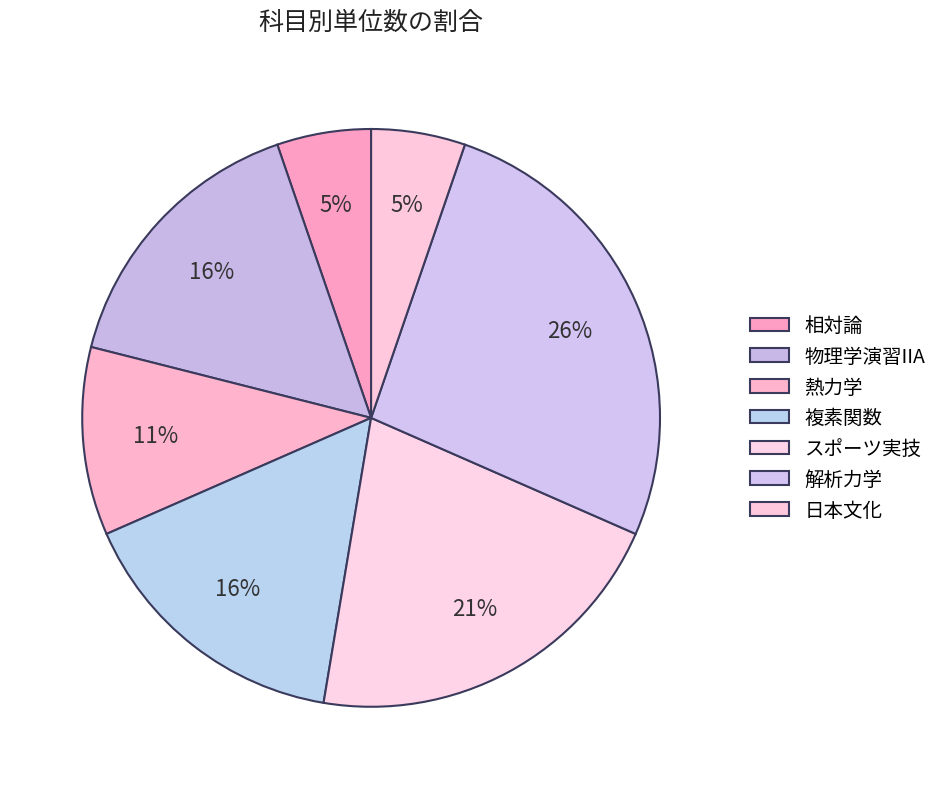

Rank the categories by value from highest to lowest.

解析力学, スポーツ実技, 物理学演習IIA, 複素関数, 熱力学, 相対論, 日本文化